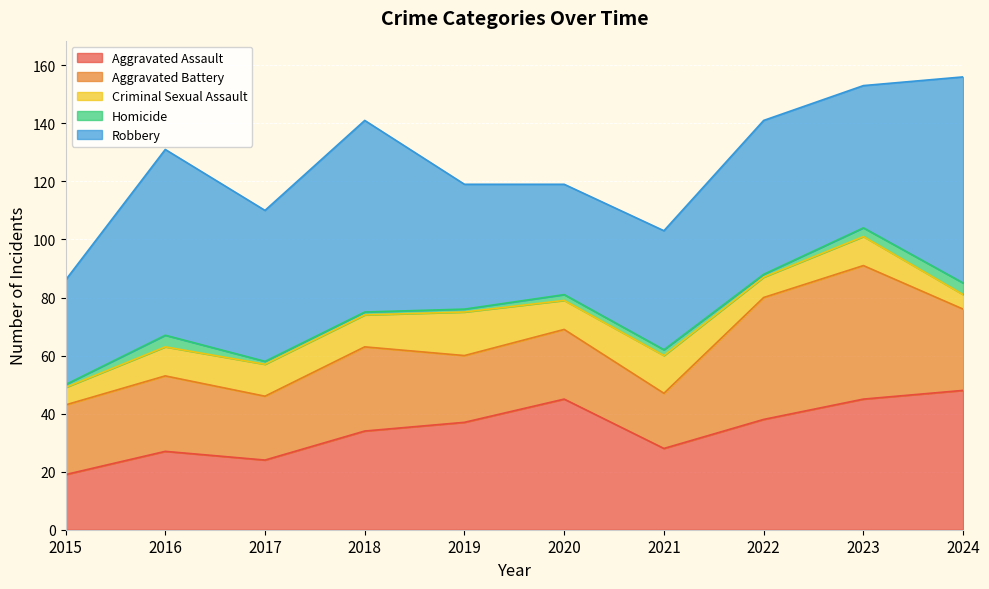

List the series in order of their peak value, highest first.

Robbery, Aggravated Assault, Aggravated Battery, Criminal Sexual Assault, Homicide